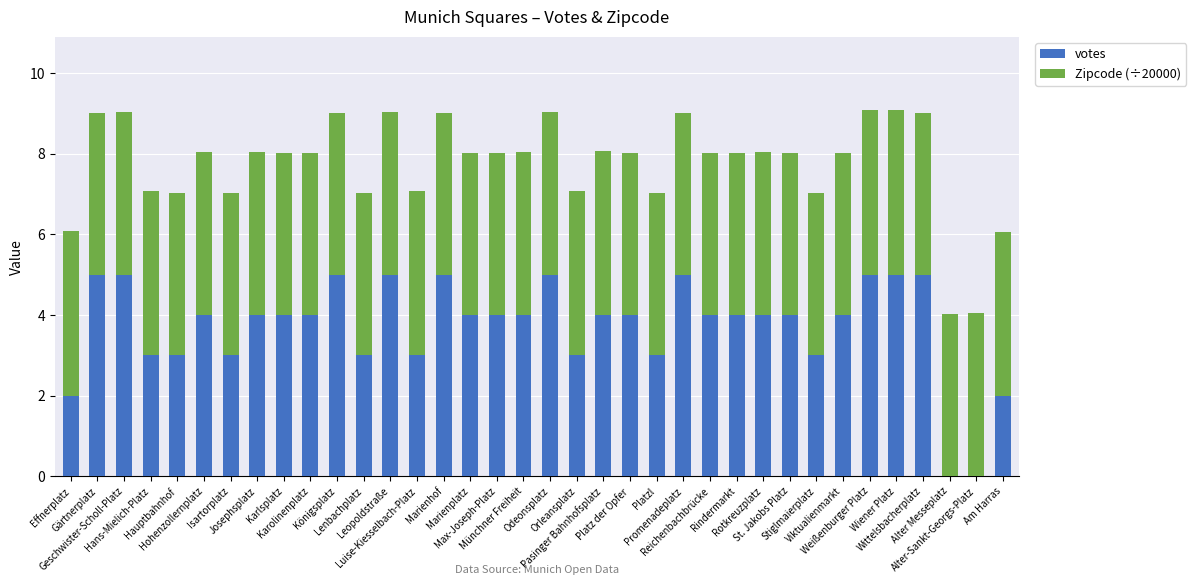

What is the sum of all votes values?

134.0